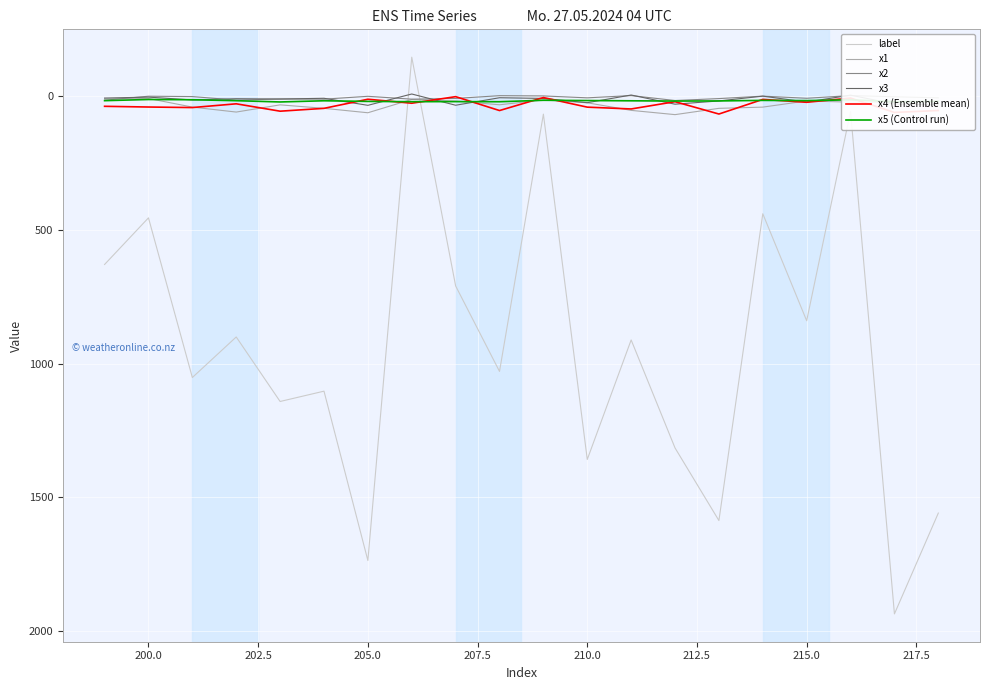

Rank the series by their maximum value, from highest to lowest.

label, x1, x4 (Ensemble mean), x3, x5 (Control run), x2